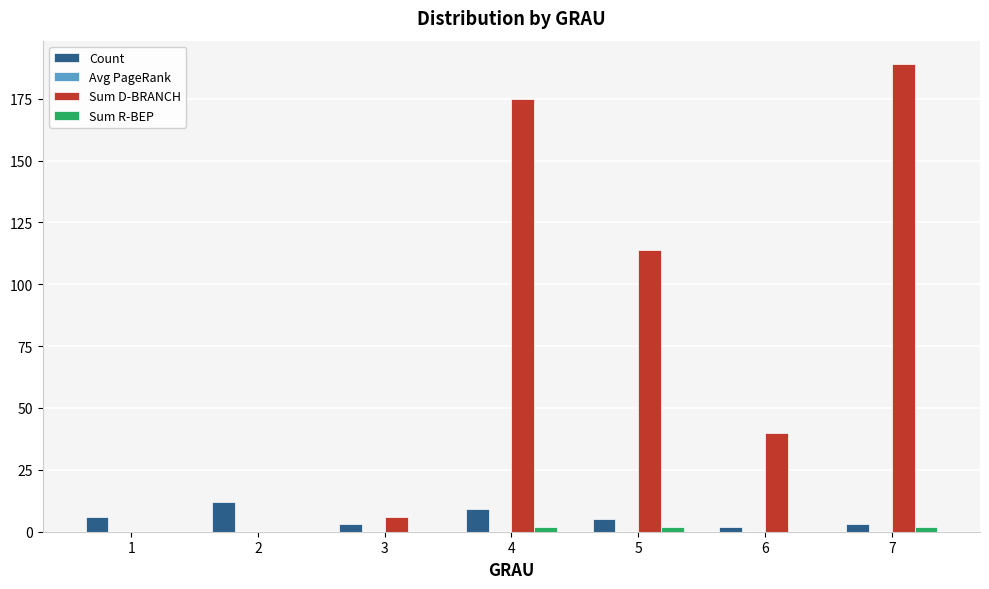

Which series changed the most between 2 and 4?

Sum D-BRANCH